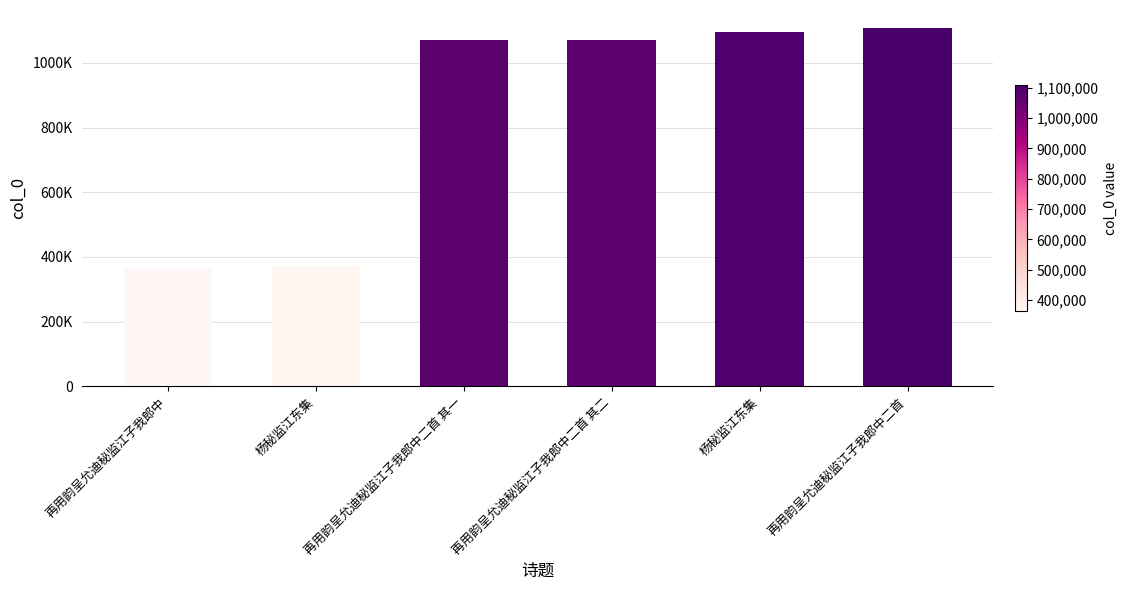

Reading left to right, what are all the values shown in this chart?

363380	371649	1072278	1072279	1094218	1108109